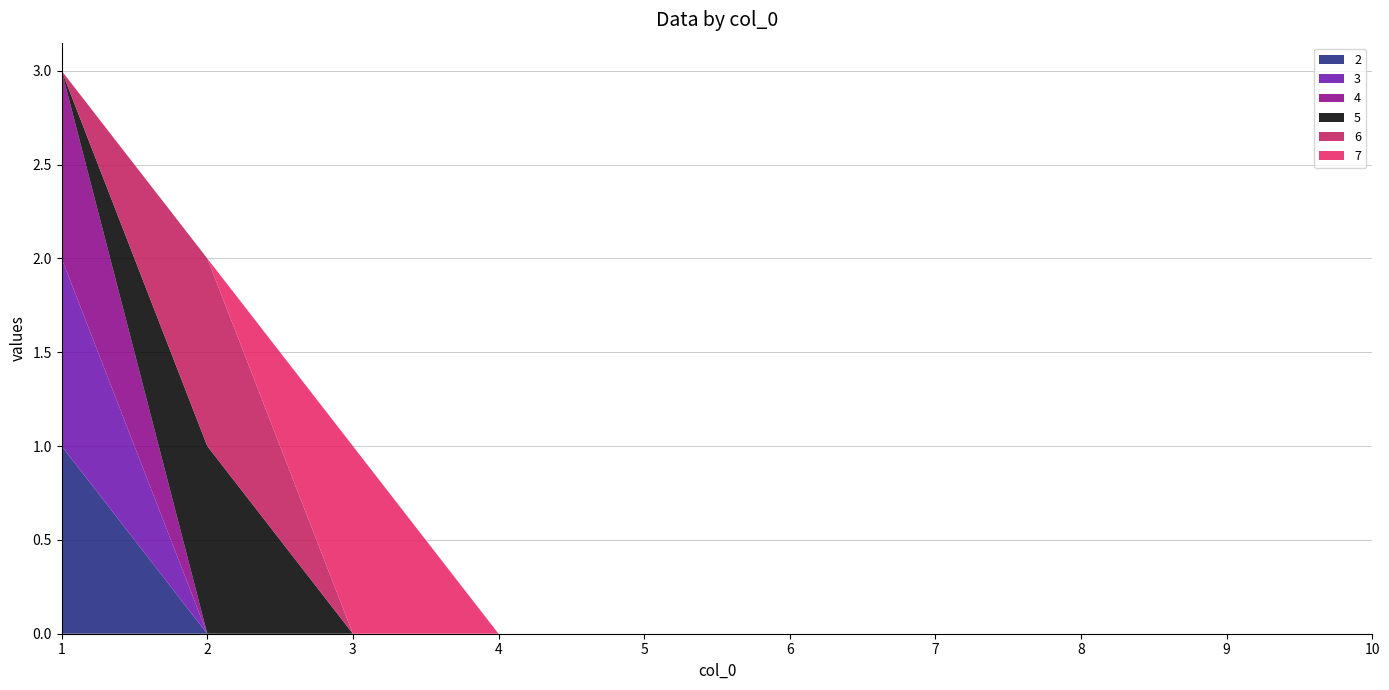

Reading right to left, what are all the values shown in this chart?

2: 0	0	0	0	0	0	0	0	0	1
3: 0	0	0	0	0	0	0	0	0	1
4: 0	0	0	0	0	0	0	0	0	1
5: 0	0	0	0	0	0	0	0	1	0
6: 0	0	0	0	0	0	0	0	1	0
7: 0	0	0	0	0	0	0	1	0	0